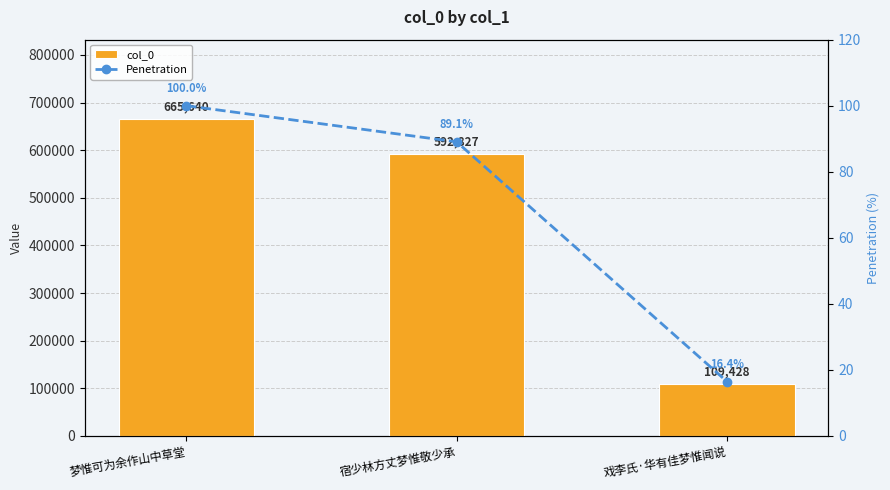

What value does the Penetration series have at 宿少林方丈梦惟敬少承?

89.1